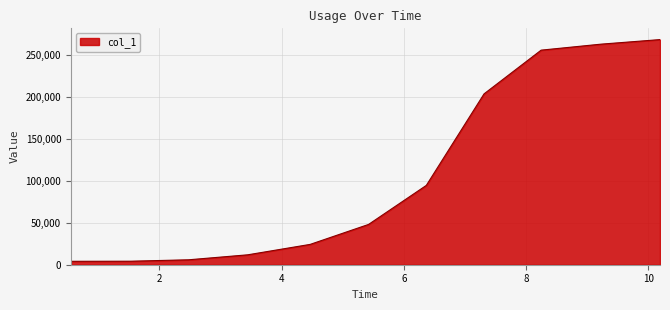

What is the maximum value shown in the chart?

268820.8